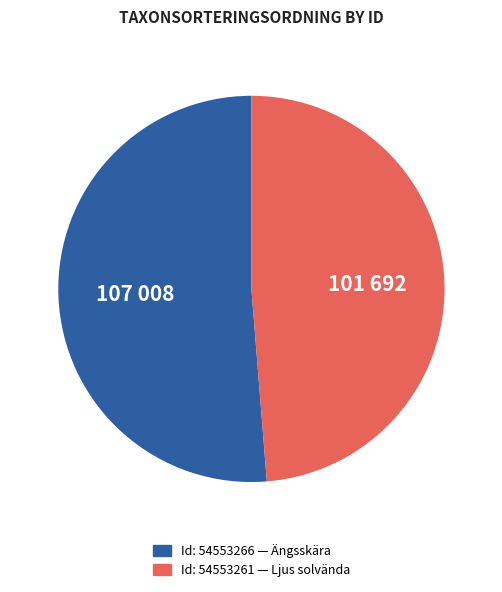

Does any single category account for the majority?

Yes